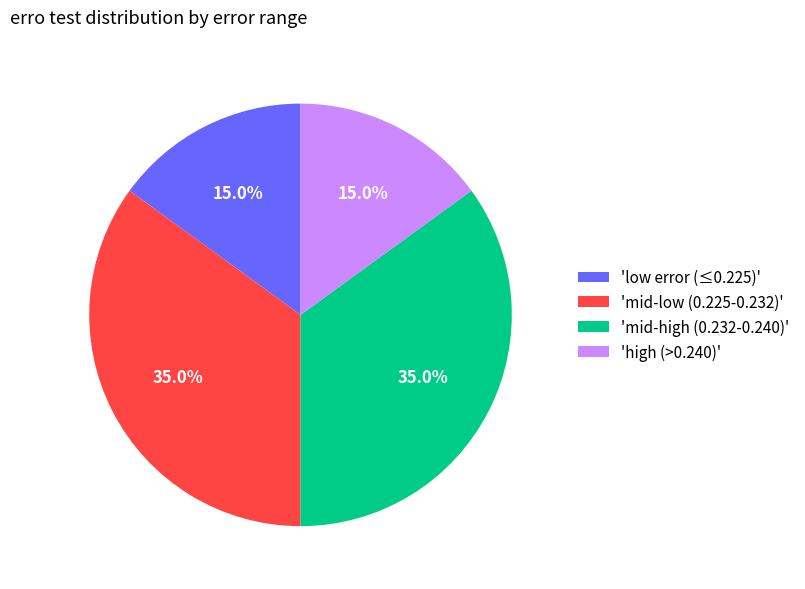

Combined, what portion of the pie is 'low error (≤0.225)' and 'mid-high (0.232-0.240)'?

50.0%